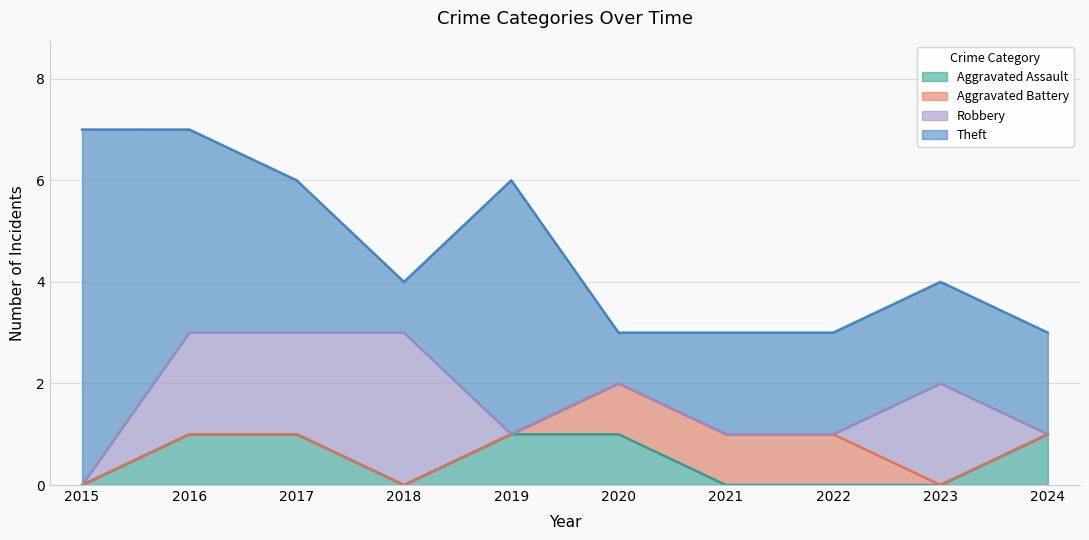

Reading right to left, what are all the values shown in this chart?

Aggravated Assault: 1	0	0	0	1	1	0	1	1	0
Aggravated Battery: 0	0	1	1	1	0	0	0	0	0
Robbery: 0	2	0	0	0	0	3	2	2	0
Theft: 2	2	2	2	1	5	1	3	4	7
Total: 3	4	3	3	3	6	4	6	7	7